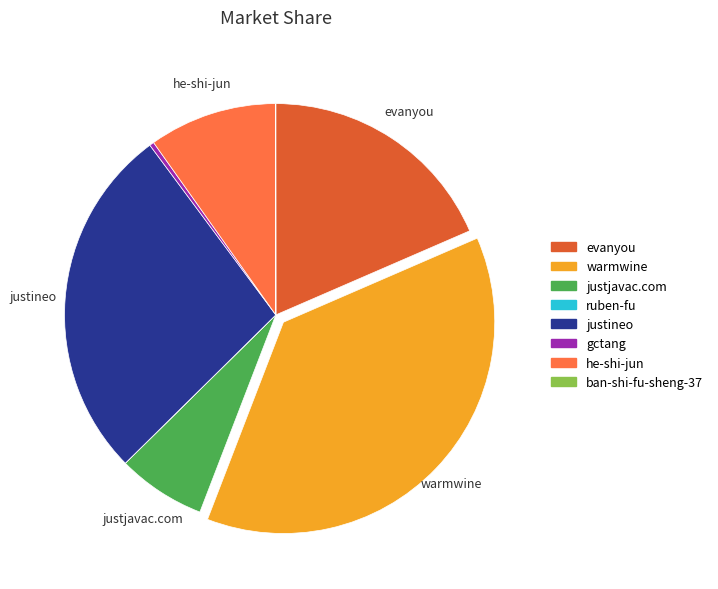

Is it true that justjavac.com is 1% of the pie?

False